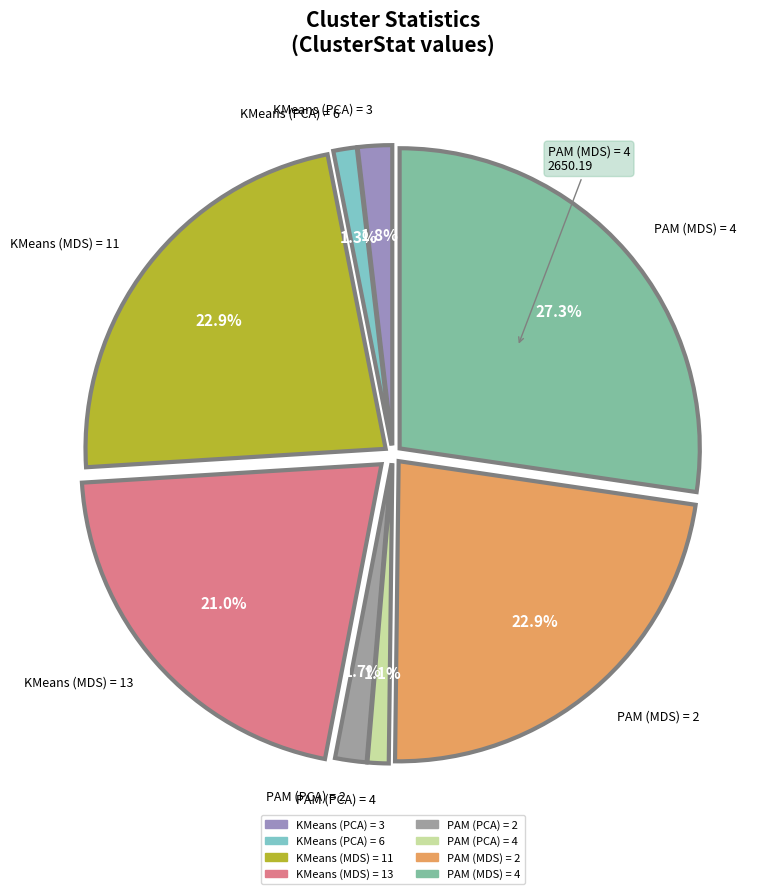

How many slices are in this pie chart?

8